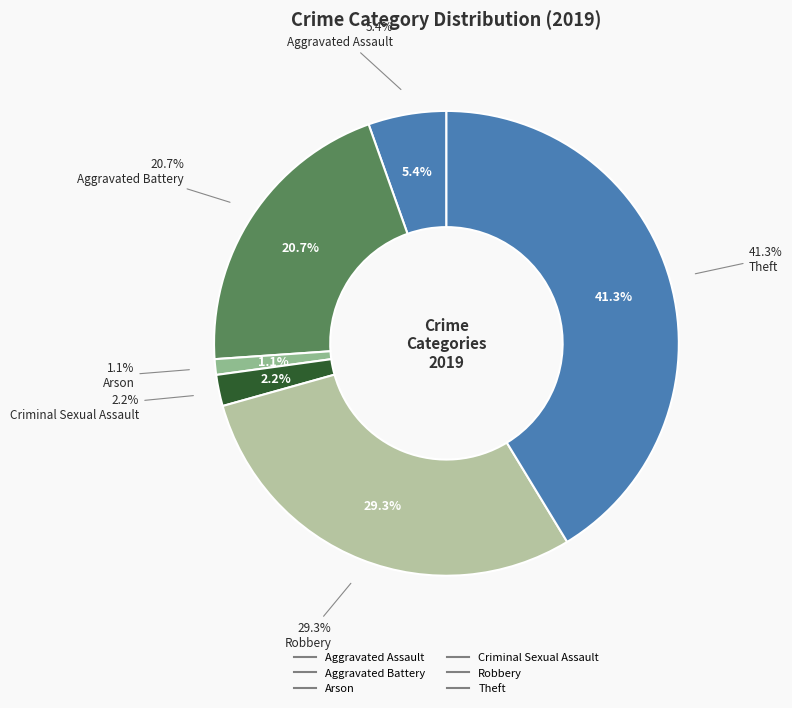

Is the sum of Homicide and Robbery greater than half?

No